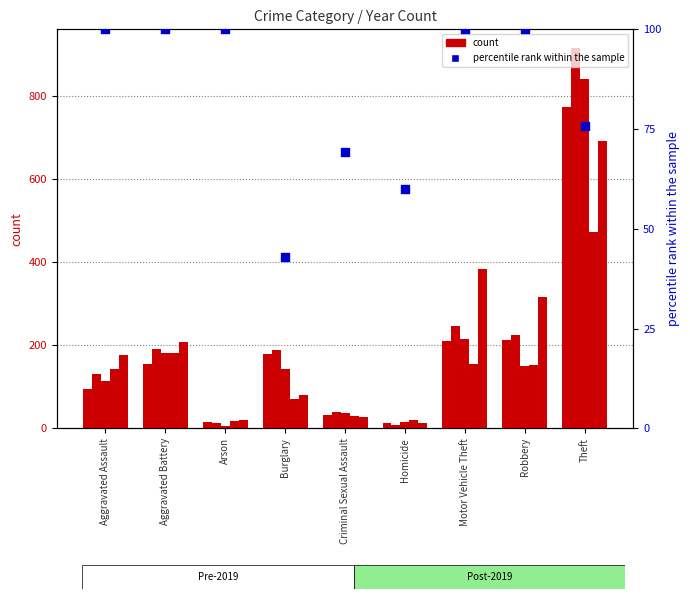

Which has a higher value, Homicide or Robbery?

Robbery